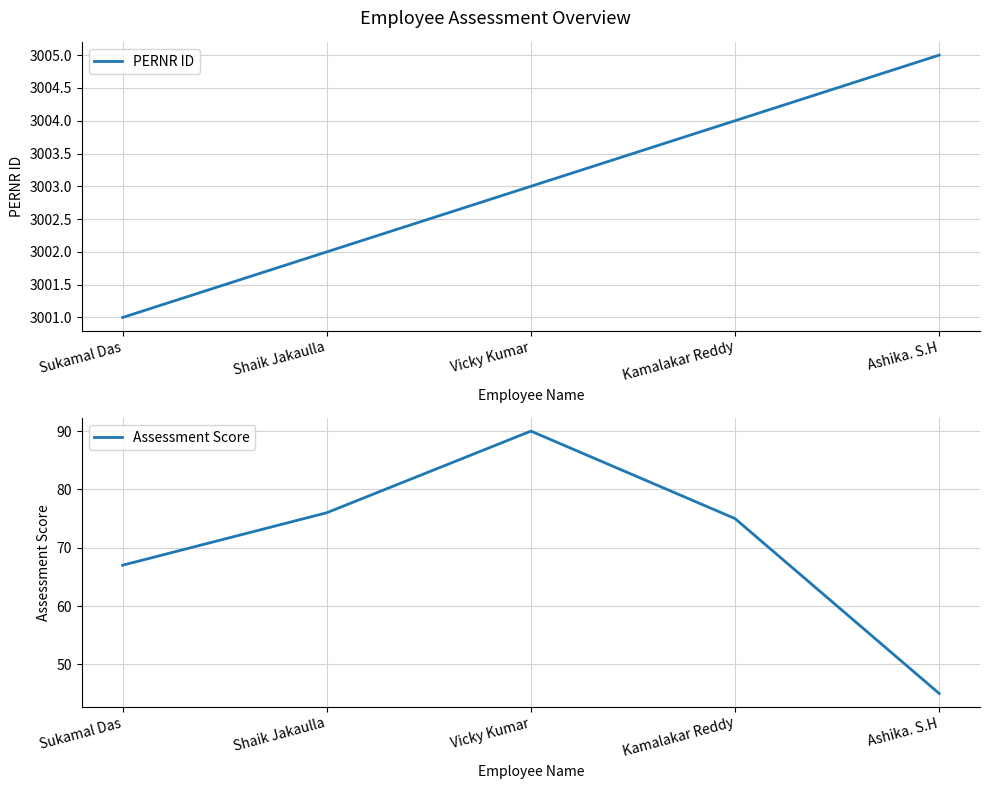

What is the maximum value for Assessment Score?

90